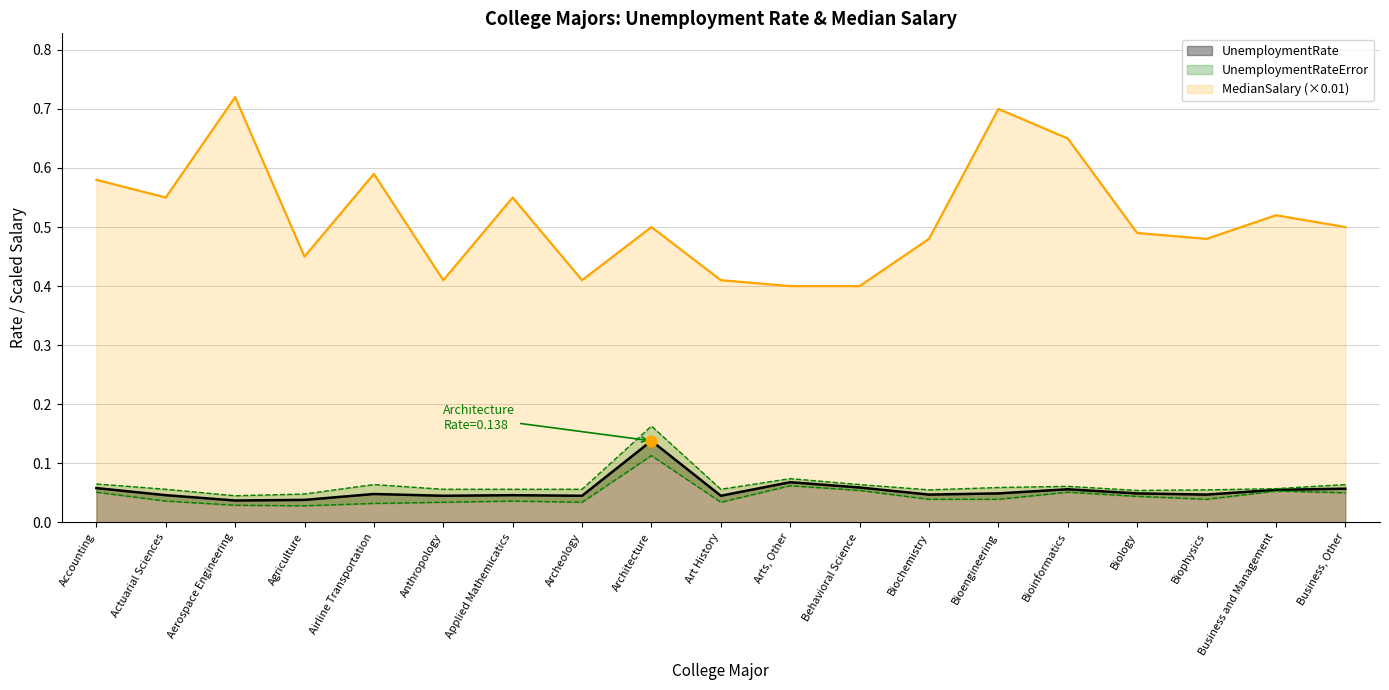

True or false: UnemploymentRate and MedianSalary (×0.01) intersect in this chart.

False